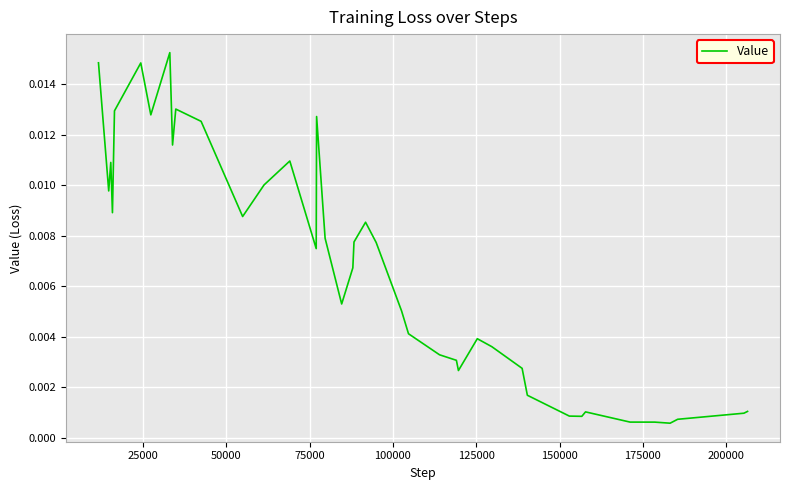

Is this an area chart (filled region under the line)?

No